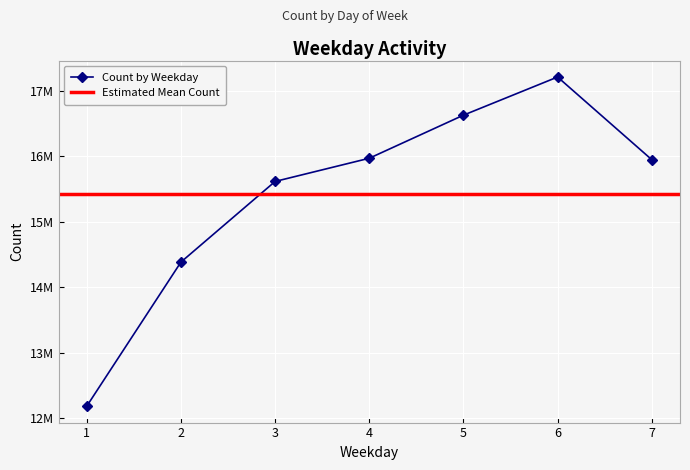

Is it true that the value at 1 is 6522336?

False